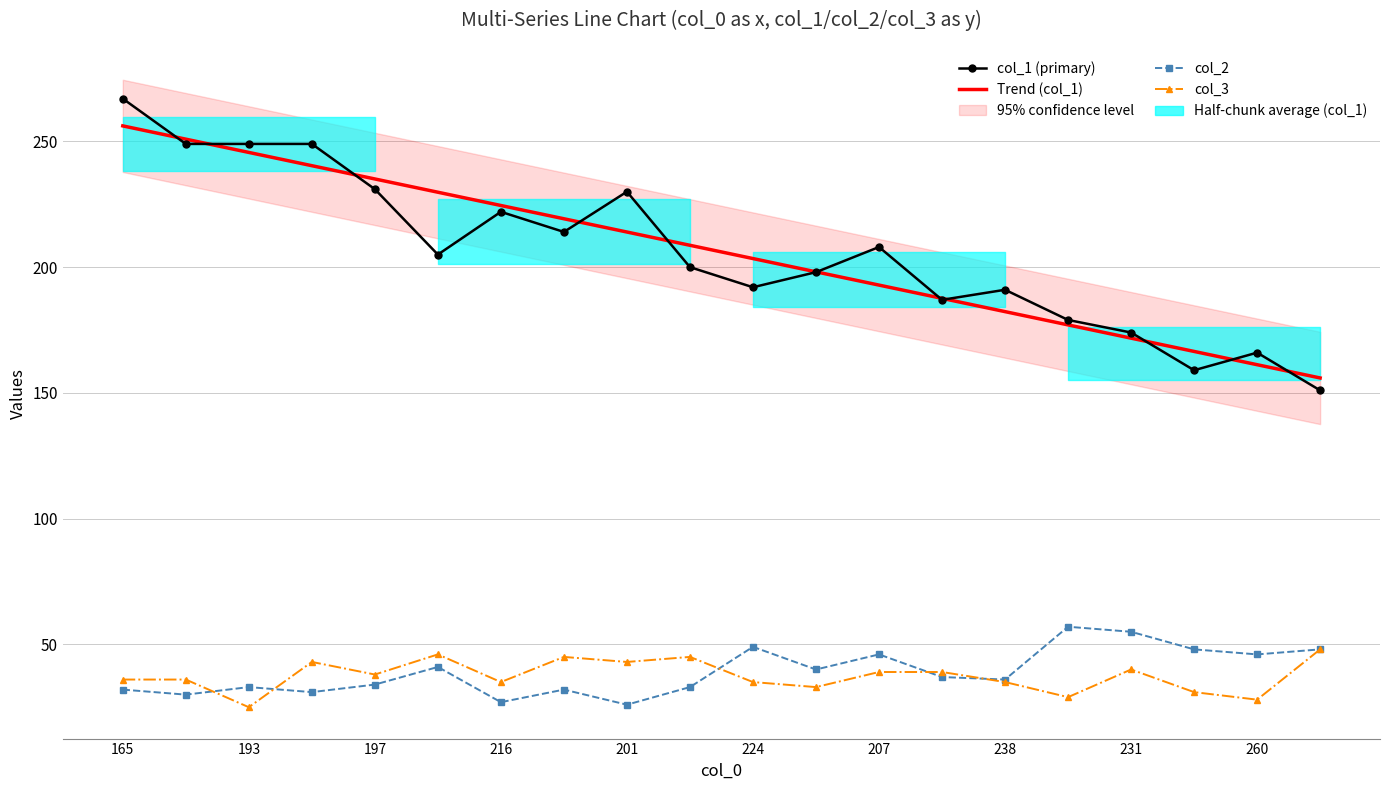

How many lines are shown in the chart?

4